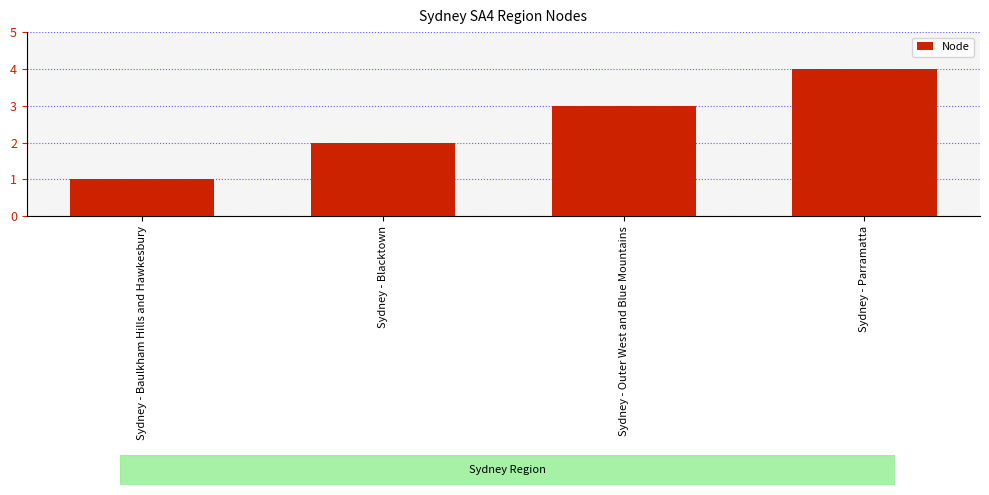

What is the value of the 4th bar from the left?

4